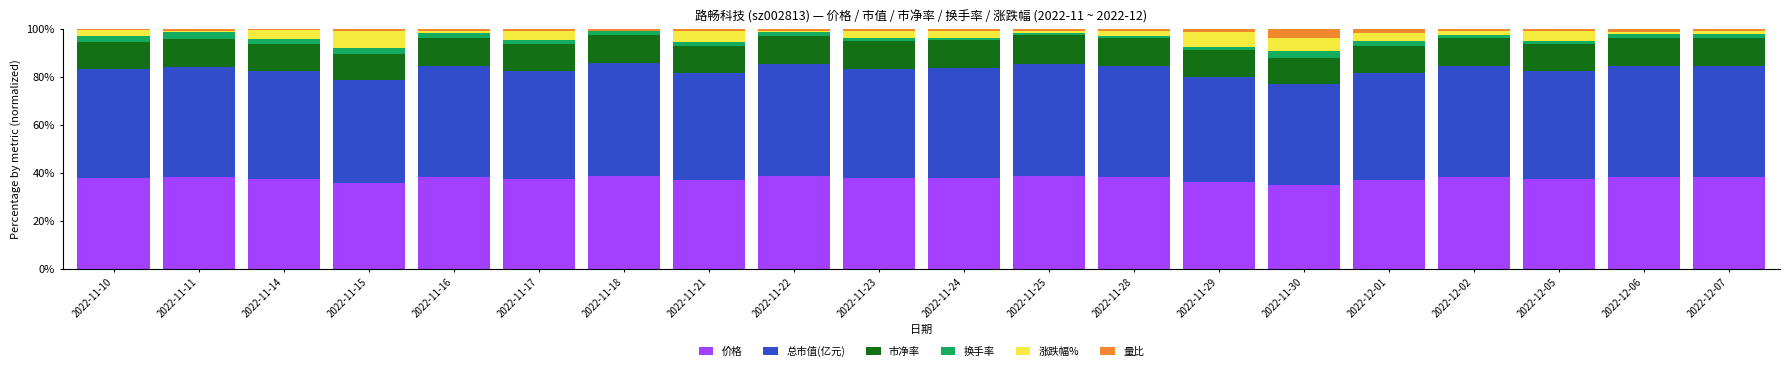

The 价格 series shows 67.3 at 2022-12-02. True or false?

False